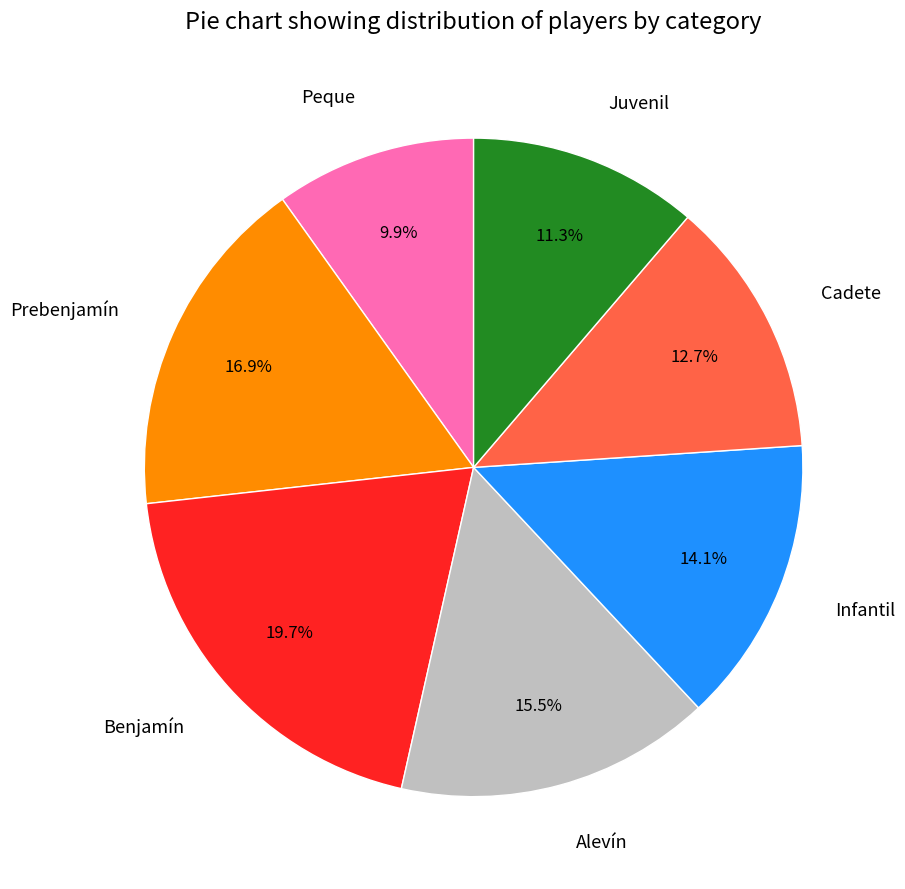

What percentage is NOT represented by Alevín?

84.5%